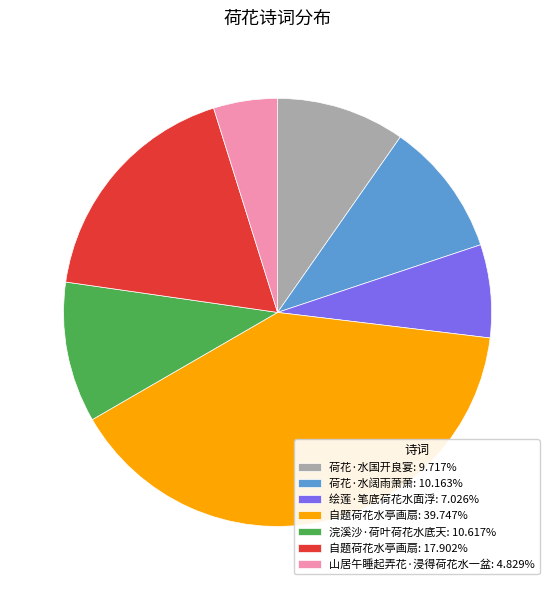

How many segments does this pie chart have?

7